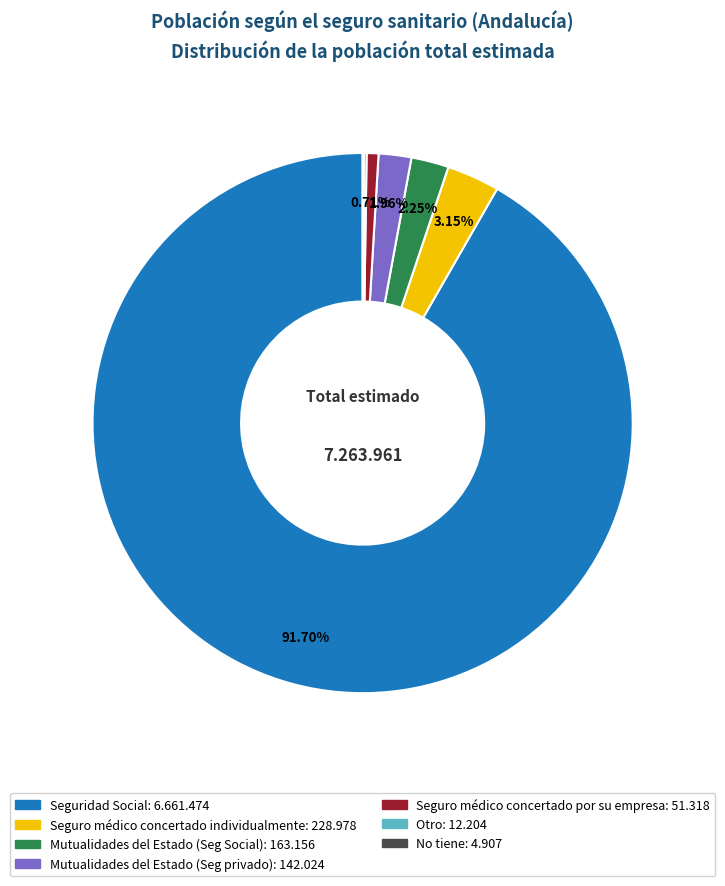

Which has a higher value, Seguro médico concertado individualmente or Mutualidades del Estado (Seg Social)?

Seguro médico concertado individualmente